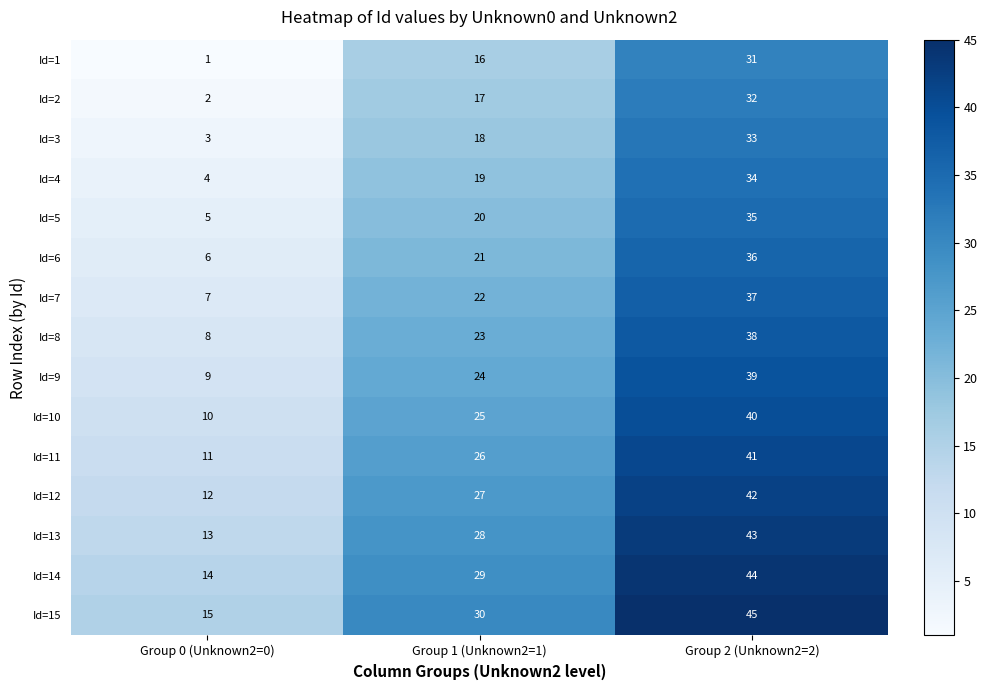

At Group 2 (Unknown2=2), list the series in order from largest to smallest.

Id=15, Id=14, Id=13, Id=12, Id=11, Id=10, Id=9, Id=8, Id=7, Id=6, Id=5, Id=4, Id=3, Id=2, Id=1